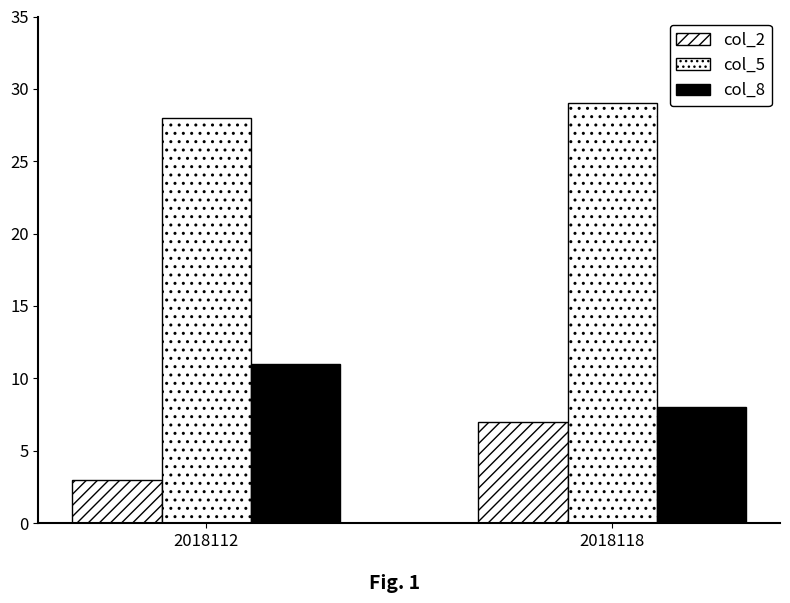

At which category does the chart reach its minimum across all series?

2018112